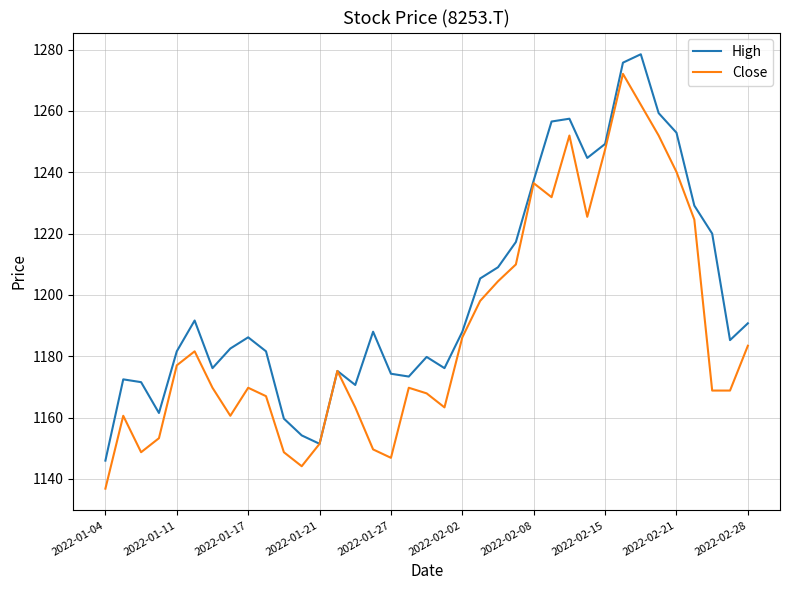

How many interior local valleys does the High series have?

8